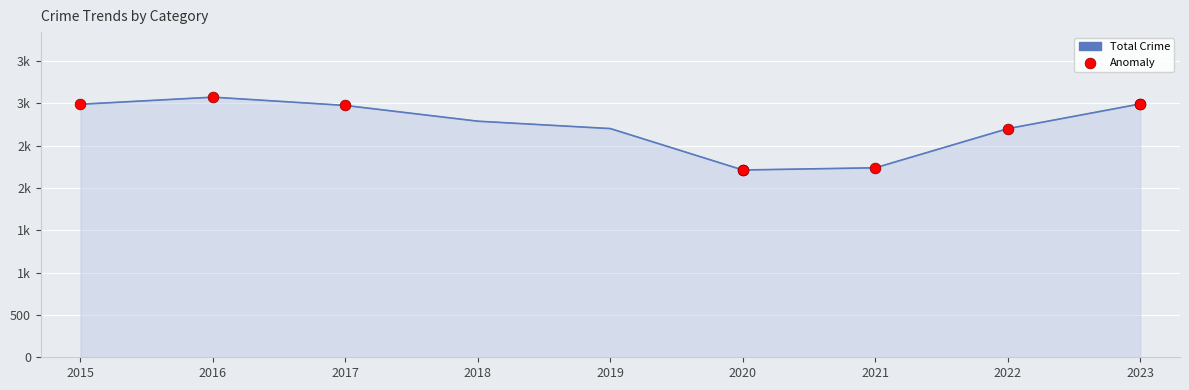

At which category is the sum across all series the highest?

2016